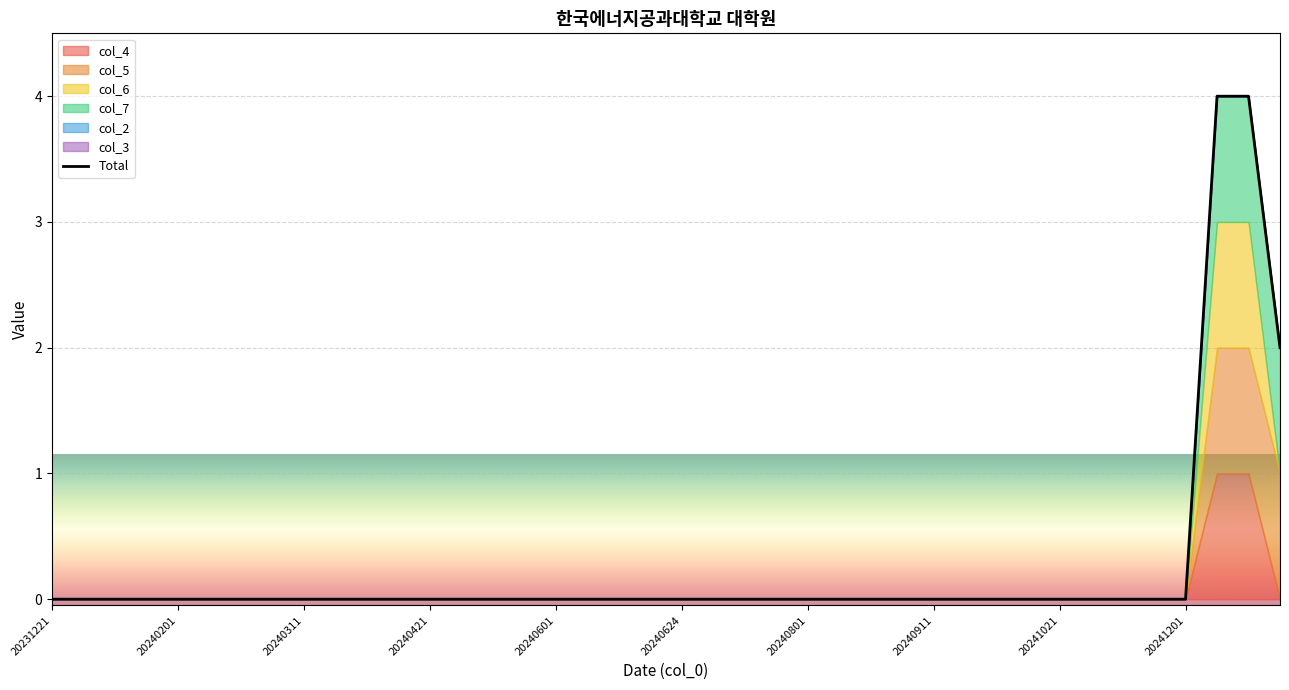

How many values are above zero?

3